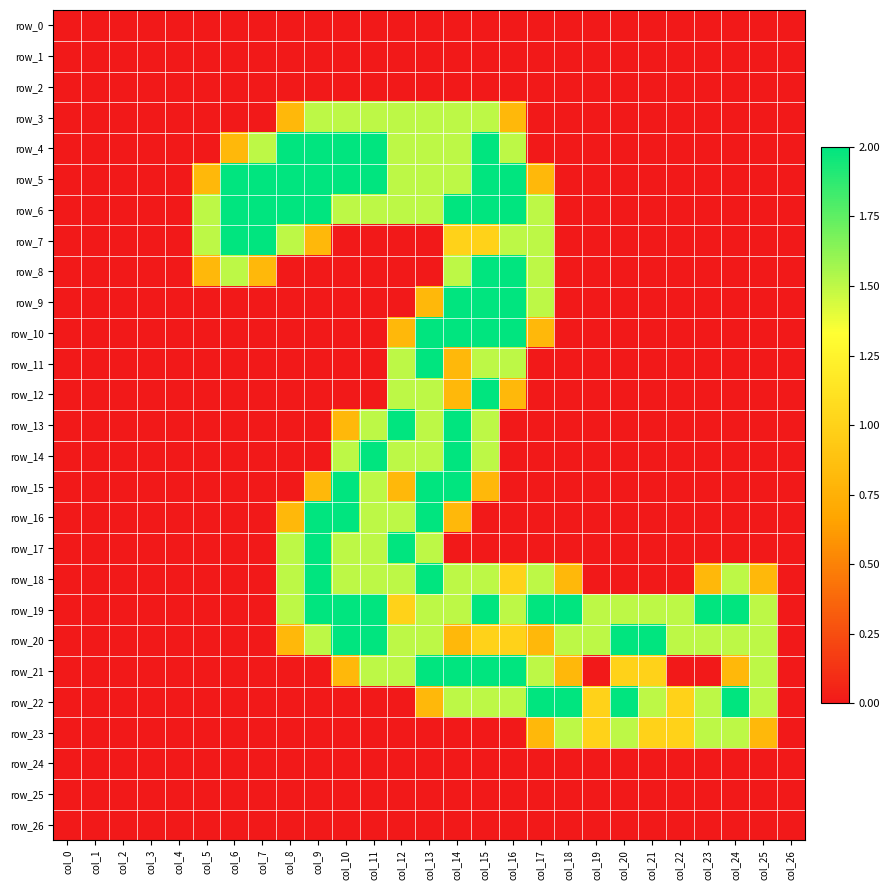

Reading right to left, extract all data points from this chart.

row_0: 0.0	0.0	0.0	0.0	0.0	0.0	0.0	0.0	0.0	0.0	0.0	0.0	0.0	0.0	0.0	0.0	0.0	0.0	0.0	0.0	0.0	0.0	0.0	0.0	0.0	0.0	0.0
row_1: 0.0	0.0	0.0	0.0	0.0	0.0	0.0	0.0	0.0	0.0	0.0	0.0	0.0	0.0	0.0	0.0	0.0	0.0	0.0	0.0	0.0	0.0	0.0	0.0	0.0	0.0	0.0
row_2: 0.0	0.0	0.0	0.0	0.0	0.0	0.0	0.0	0.0	0.0	0.0	0.0	0.0	0.0	0.0	0.0	0.0	0.0	0.0	0.0	0.0	0.0	0.0	0.0	0.0	0.0	0.0
row_3: 0.0	0.0	0.0	0.0	0.0	0.0	0.0	0.0	0.0	0.0	0.8	1.5	1.5	1.5	1.5	1.5	1.5	1.5	0.8	0.0	0.0	0.0	0.0	0.0	0.0	0.0	0.0
row_4: 0.0	0.0	0.0	0.0	0.0	0.0	0.0	0.0	0.0	0.0	1.5	2.0	1.5	1.5	1.5	2.0	2.0	2.0	2.0	1.5	0.8	0.0	0.0	0.0	0.0	0.0	0.0
row_5: 0.0	0.0	0.0	0.0	0.0	0.0	0.0	0.0	0.0	0.8	2.0	2.0	1.5	1.5	1.5	2.0	2.0	2.0	2.0	2.0	2.0	0.8	0.0	0.0	0.0	0.0	0.0
row_6: 0.0	0.0	0.0	0.0	0.0	0.0	0.0	0.0	0.0	1.5	2.0	2.0	2.0	1.5	1.5	1.5	1.5	2.0	2.0	2.0	2.0	1.5	0.0	0.0	0.0	0.0	0.0
row_7: 0.0	0.0	0.0	0.0	0.0	0.0	0.0	0.0	0.0	1.5	1.5	1.0	1.0	0.0	0.0	0.0	0.0	0.8	1.5	2.0	2.0	1.5	0.0	0.0	0.0	0.0	0.0
row_8: 0.0	0.0	0.0	0.0	0.0	0.0	0.0	0.0	0.0	1.5	2.0	2.0	1.5	0.0	0.0	0.0	0.0	0.0	0.0	0.8	1.5	0.8	0.0	0.0	0.0	0.0	0.0
row_9: 0.0	0.0	0.0	0.0	0.0	0.0	0.0	0.0	0.0	1.5	2.0	2.0	2.0	0.8	0.0	0.0	0.0	0.0	0.0	0.0	0.0	0.0	0.0	0.0	0.0	0.0	0.0
row_10: 0.0	0.0	0.0	0.0	0.0	0.0	0.0	0.0	0.0	0.8	2.0	2.0	2.0	2.0	0.8	0.0	0.0	0.0	0.0	0.0	0.0	0.0	0.0	0.0	0.0	0.0	0.0
row_11: 0.0	0.0	0.0	0.0	0.0	0.0	0.0	0.0	0.0	0.0	1.5	1.5	0.8	2.0	1.5	0.0	0.0	0.0	0.0	0.0	0.0	0.0	0.0	0.0	0.0	0.0	0.0
row_12: 0.0	0.0	0.0	0.0	0.0	0.0	0.0	0.0	0.0	0.0	0.8	2.0	0.8	1.5	1.5	0.0	0.0	0.0	0.0	0.0	0.0	0.0	0.0	0.0	0.0	0.0	0.0
row_13: 0.0	0.0	0.0	0.0	0.0	0.0	0.0	0.0	0.0	0.0	0.0	1.5	2.0	1.5	2.0	1.5	0.8	0.0	0.0	0.0	0.0	0.0	0.0	0.0	0.0	0.0	0.0
row_14: 0.0	0.0	0.0	0.0	0.0	0.0	0.0	0.0	0.0	0.0	0.0	1.5	2.0	1.5	1.5	2.0	1.5	0.0	0.0	0.0	0.0	0.0	0.0	0.0	0.0	0.0	0.0
row_15: 0.0	0.0	0.0	0.0	0.0	0.0	0.0	0.0	0.0	0.0	0.0	0.8	2.0	2.0	0.8	1.5	2.0	0.8	0.0	0.0	0.0	0.0	0.0	0.0	0.0	0.0	0.0
row_16: 0.0	0.0	0.0	0.0	0.0	0.0	0.0	0.0	0.0	0.0	0.0	0.0	0.8	2.0	1.5	1.5	2.0	2.0	0.8	0.0	0.0	0.0	0.0	0.0	0.0	0.0	0.0
row_17: 0.0	0.0	0.0	0.0	0.0	0.0	0.0	0.0	0.0	0.0	0.0	0.0	0.0	1.5	2.0	1.5	1.5	2.0	1.5	0.0	0.0	0.0	0.0	0.0	0.0	0.0	0.0
row_18: 0.0	0.8	1.5	0.8	0.0	0.0	0.0	0.0	0.8	1.5	1.0	1.5	1.5	2.0	1.5	1.5	1.5	2.0	1.5	0.0	0.0	0.0	0.0	0.0	0.0	0.0	0.0
row_19: 0.0	1.5	2.0	2.0	1.5	1.5	1.5	1.5	2.0	2.0	1.5	2.0	1.5	1.5	1.0	2.0	2.0	2.0	1.5	0.0	0.0	0.0	0.0	0.0	0.0	0.0	0.0
row_20: 0.0	1.5	1.5	1.5	1.5	2.0	2.0	1.5	1.5	0.8	1.0	1.0	0.8	1.5	1.5	2.0	2.0	1.5	0.8	0.0	0.0	0.0	0.0	0.0	0.0	0.0	0.0
row_21: 0.0	1.5	0.8	0.0	0.0	1.0	1.0	0.0	0.8	1.5	2.0	2.0	2.0	2.0	1.5	1.5	0.8	0.0	0.0	0.0	0.0	0.0	0.0	0.0	0.0	0.0	0.0
row_22: 0.0	1.5	2.0	1.5	1.0	1.5	2.0	1.0	2.0	2.0	1.5	1.5	1.5	0.8	0.0	0.0	0.0	0.0	0.0	0.0	0.0	0.0	0.0	0.0	0.0	0.0	0.0
row_23: 0.0	0.8	1.5	1.5	1.0	1.0	1.5	1.0	1.5	0.8	0.0	0.0	0.0	0.0	0.0	0.0	0.0	0.0	0.0	0.0	0.0	0.0	0.0	0.0	0.0	0.0	0.0
row_24: 0.0	0.0	0.0	0.0	0.0	0.0	0.0	0.0	0.0	0.0	0.0	0.0	0.0	0.0	0.0	0.0	0.0	0.0	0.0	0.0	0.0	0.0	0.0	0.0	0.0	0.0	0.0
row_25: 0.0	0.0	0.0	0.0	0.0	0.0	0.0	0.0	0.0	0.0	0.0	0.0	0.0	0.0	0.0	0.0	0.0	0.0	0.0	0.0	0.0	0.0	0.0	0.0	0.0	0.0	0.0
row_26: 0.0	0.0	0.0	0.0	0.0	0.0	0.0	0.0	0.0	0.0	0.0	0.0	0.0	0.0	0.0	0.0	0.0	0.0	0.0	0.0	0.0	0.0	0.0	0.0	0.0	0.0	0.0